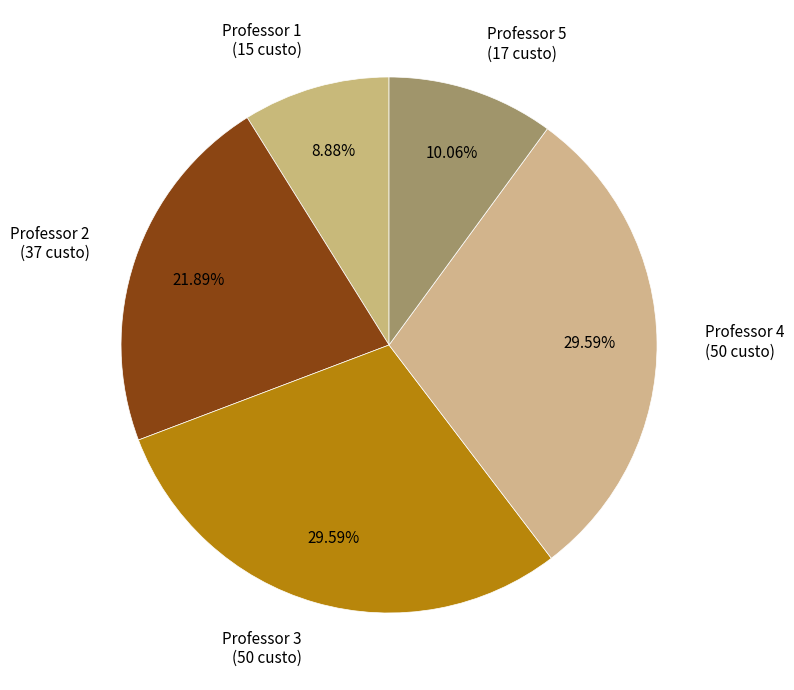

The Professor 3 slice represents 17% of the pie. True or false?

False